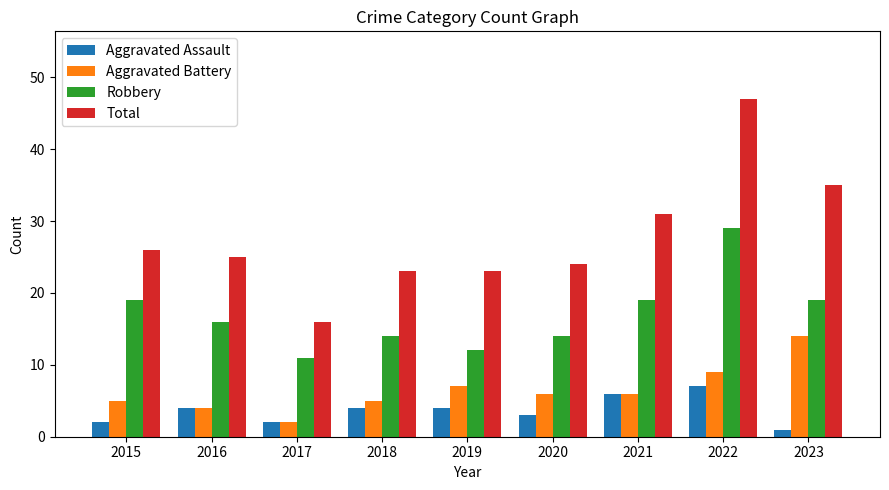

What is the sum of all Aggravated Assault values?

33